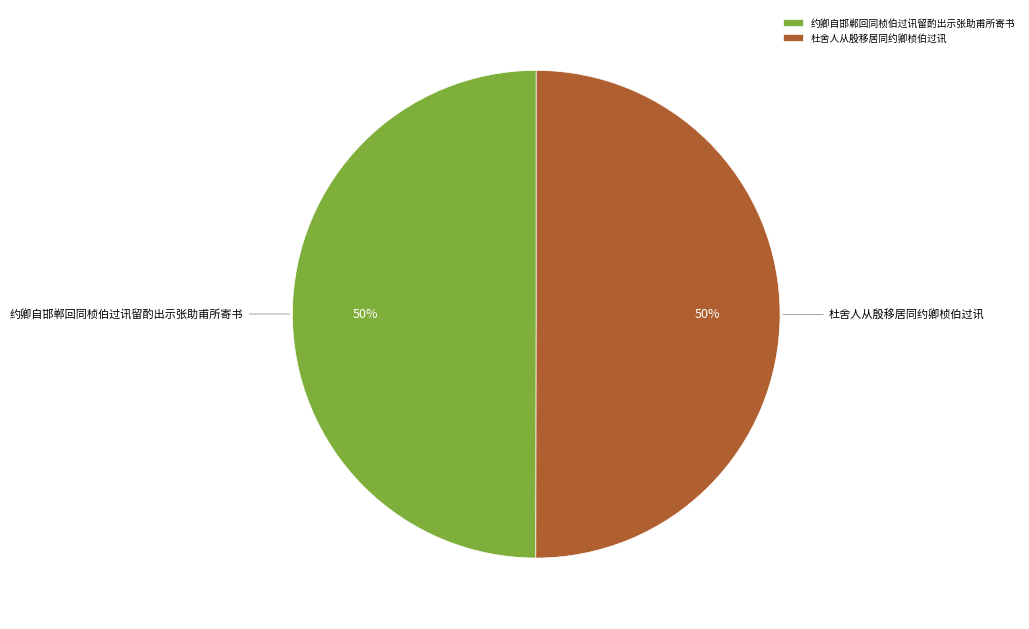

Is it true that 杜舍人从殷移居同约卿桢伯过讯 is 50% of the pie?

True